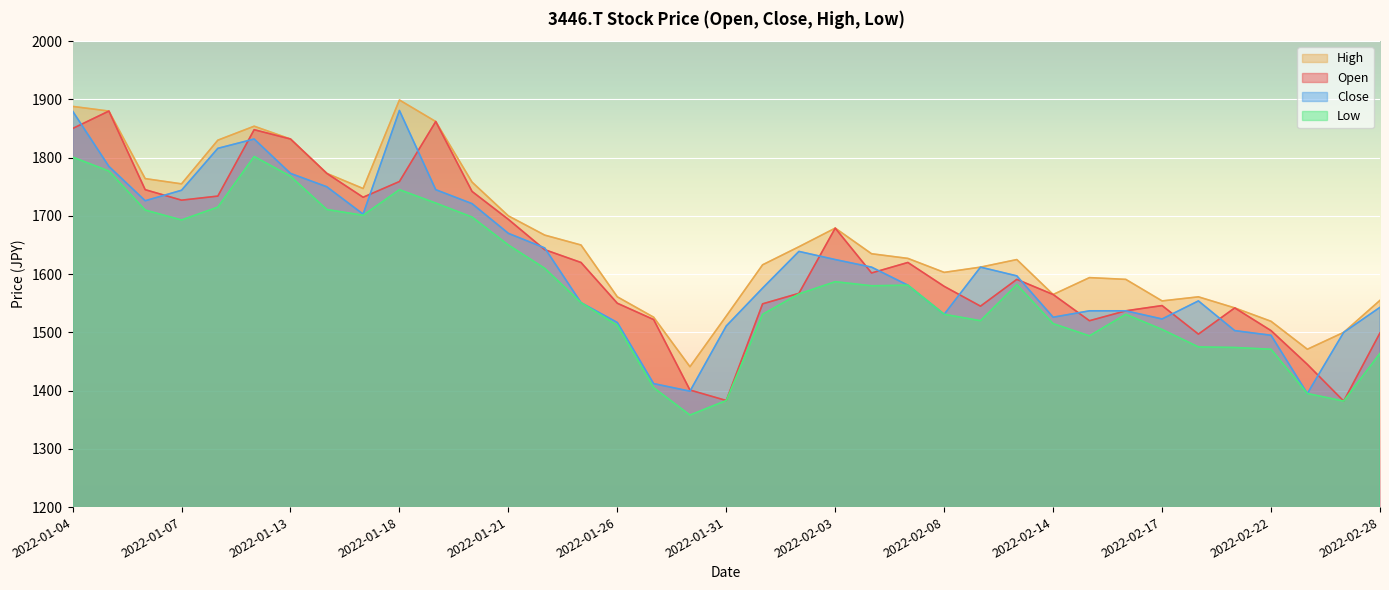

Where is the first local maximum for Low?

2022-01-12